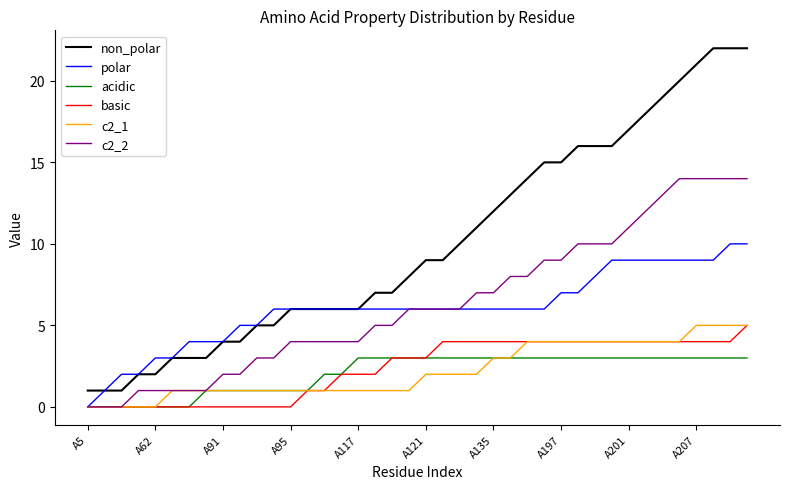

Which series has the largest total across all categories?

non_polar